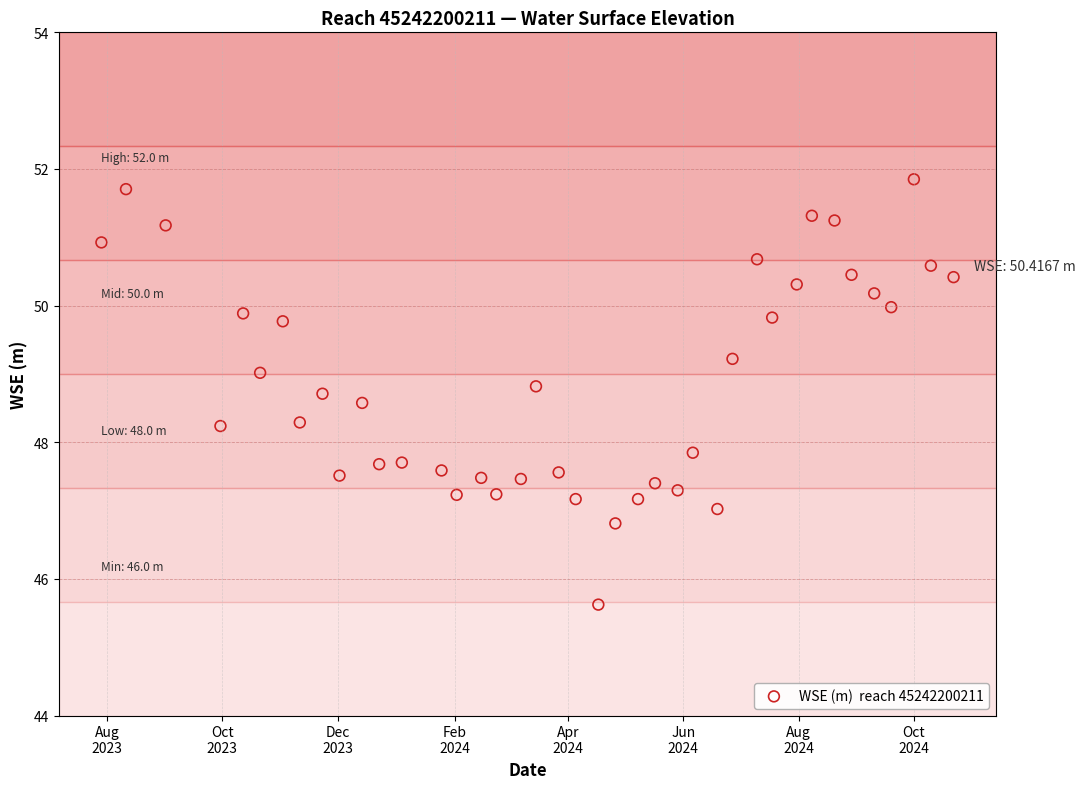

What is the range of Y values (max minus min)?

6.2